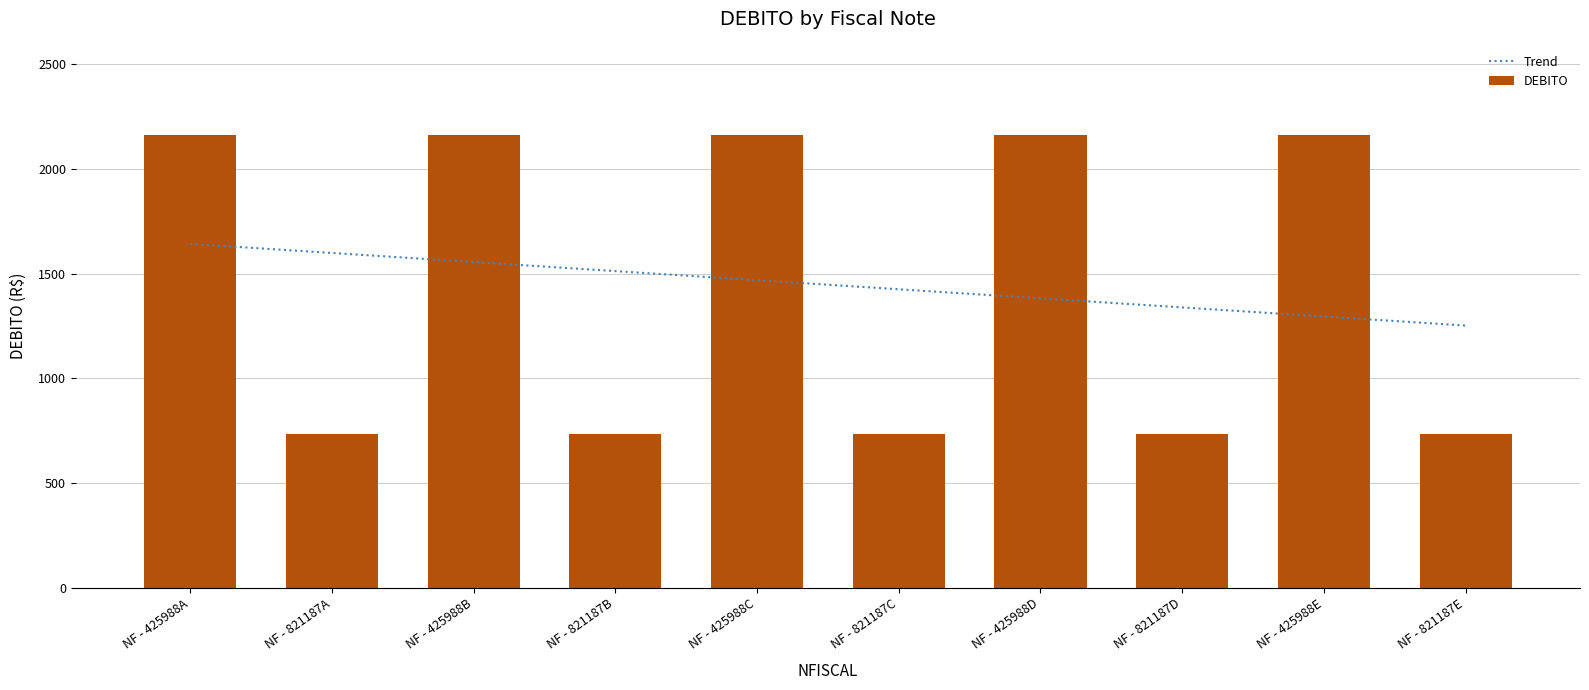

What is the difference between the highest and lowest values at NF - 821187C?

693.4